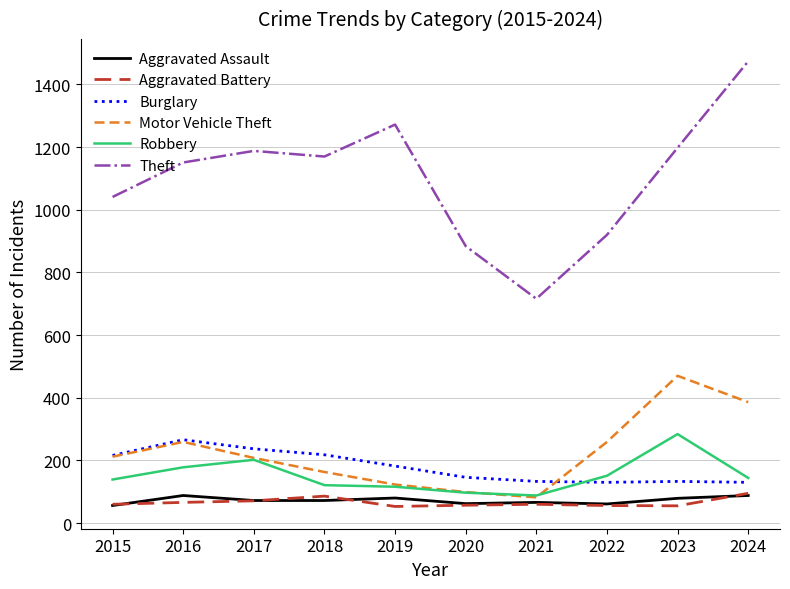

True or false: Burglary and Aggravated Battery intersect in this chart.

False